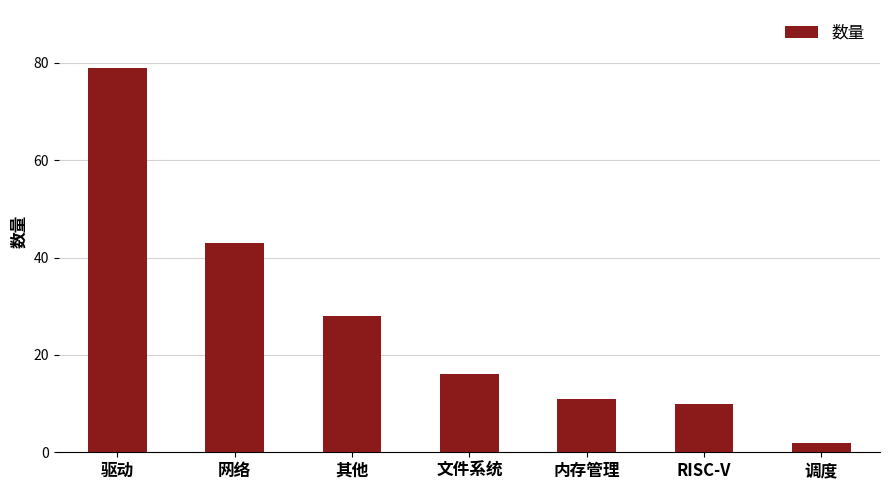

The chart shows a value of 2 at 调度. True or false?

True